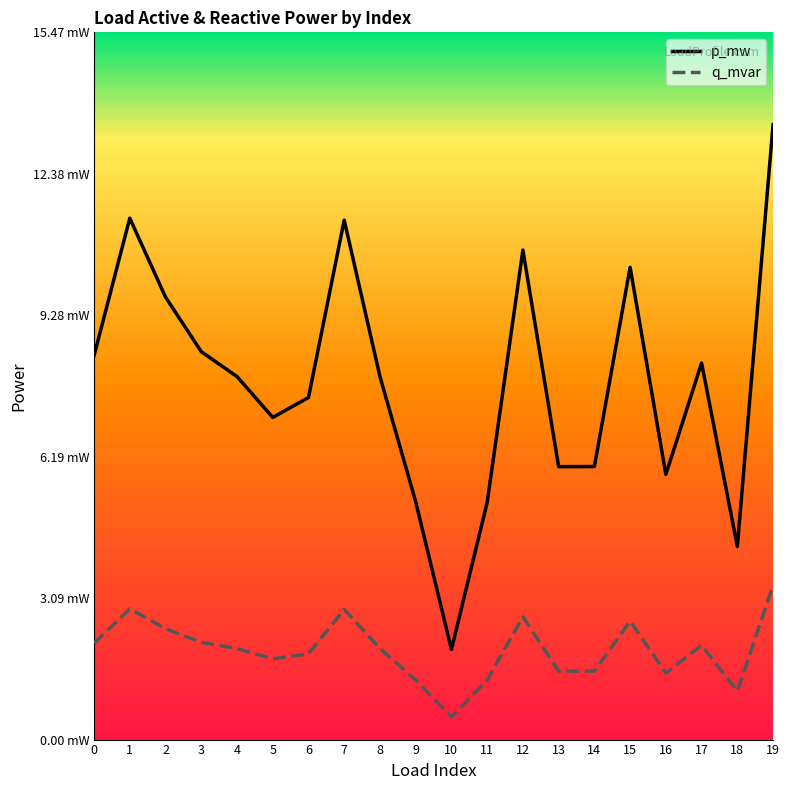

What are all the series names shown in the legend?

p_mw, q_mvar